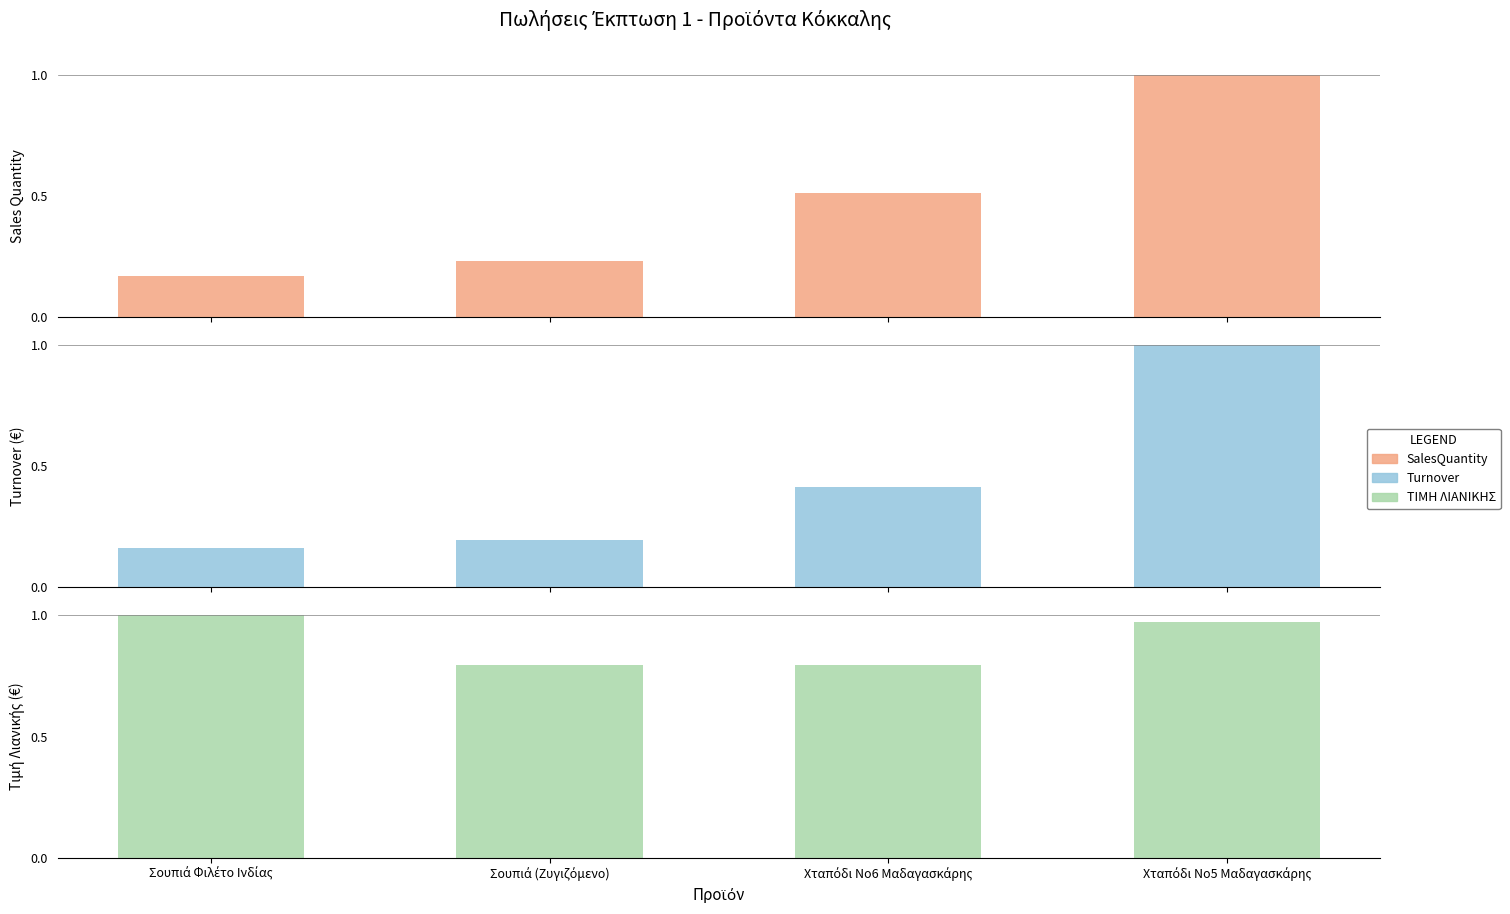

What is the total value across all series at Σουπιά (Ζυγιζόμενο)?

1.2